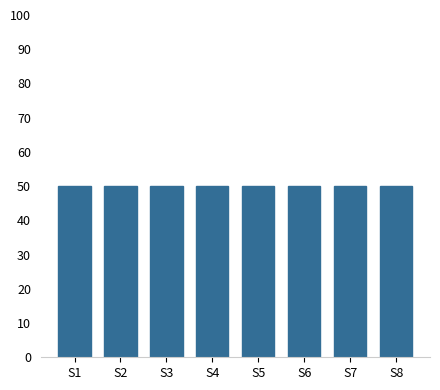

What is the average value?

50.0